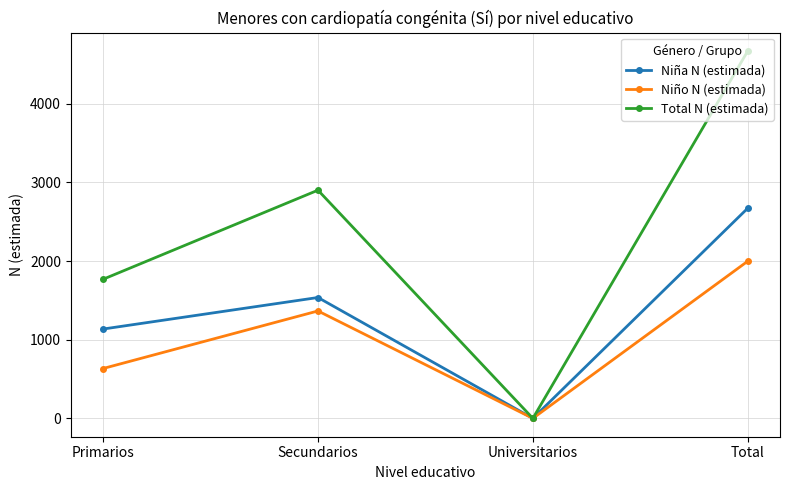

What is the difference between the Niño N (estimada) values at Primarios and Universitarios?

634